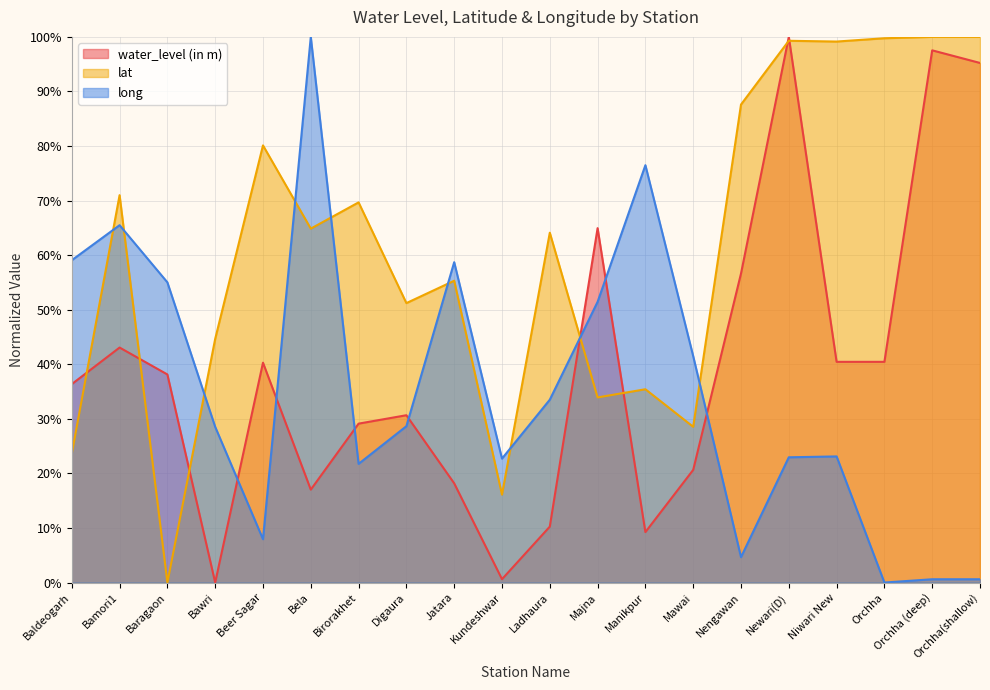

Where do lat and water_level (in m) first cross each other?

Baldeogarh and Bamori1